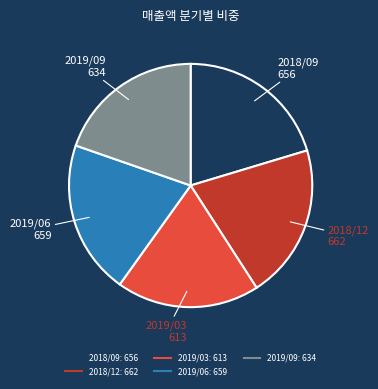

Is it true that 2019/09 is 20% of the pie?

True